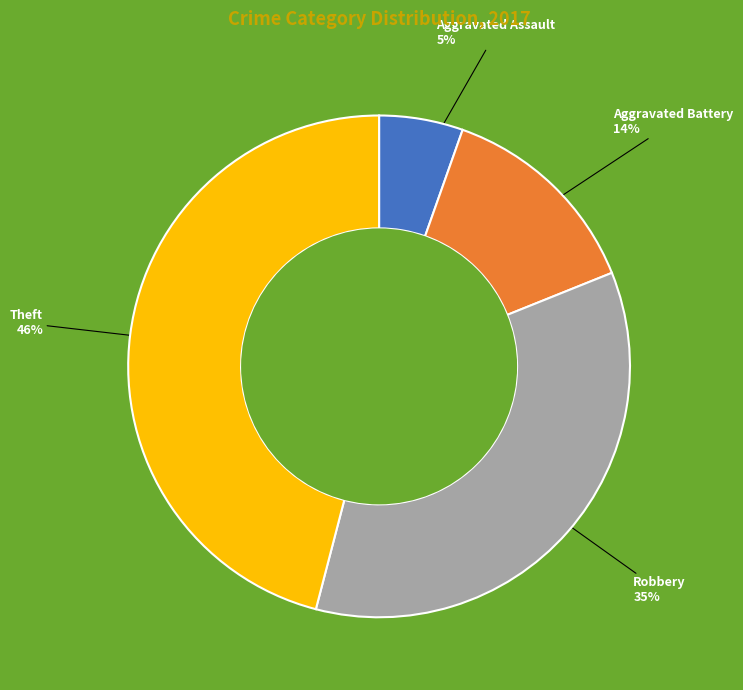

To the nearest percent, what is the difference between the Robbery and Theft slice percentages?

11%